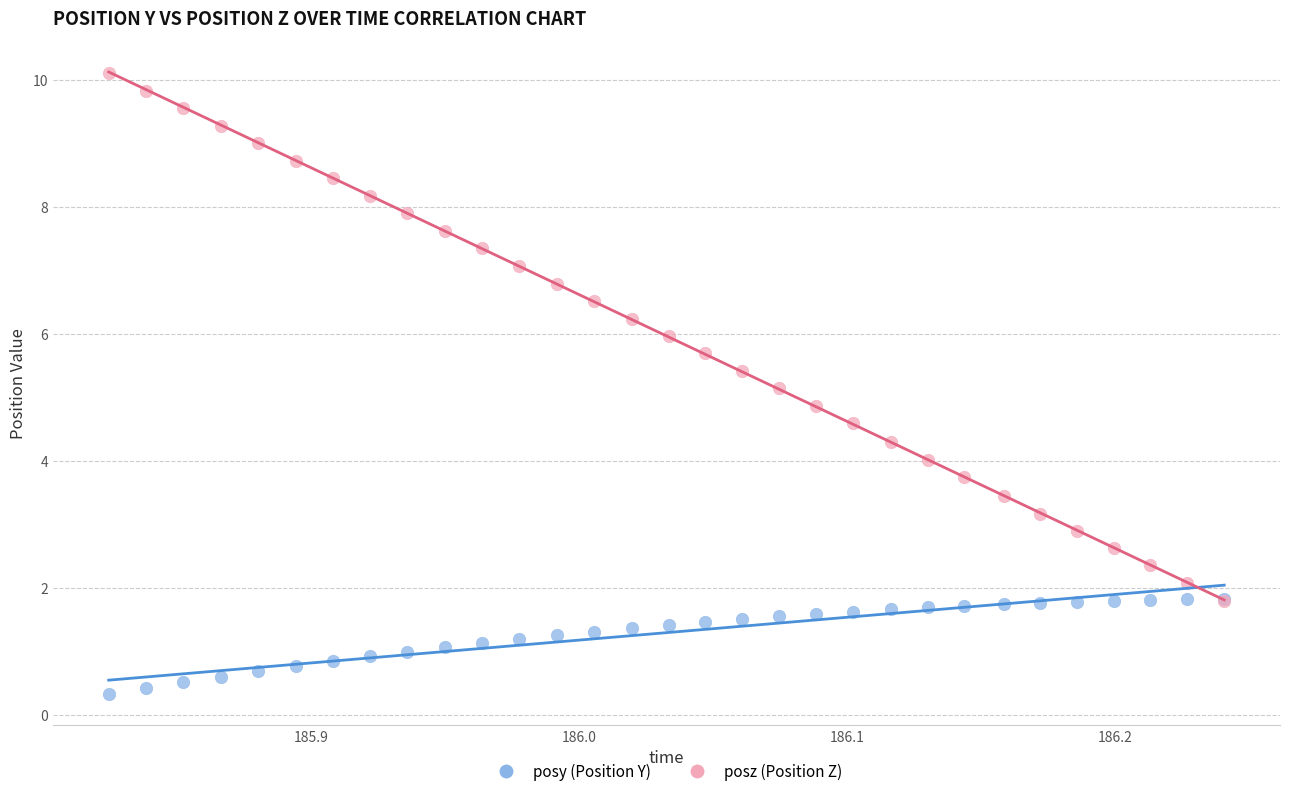

Which series has the widest spread of Y values?

posz (Position Z)